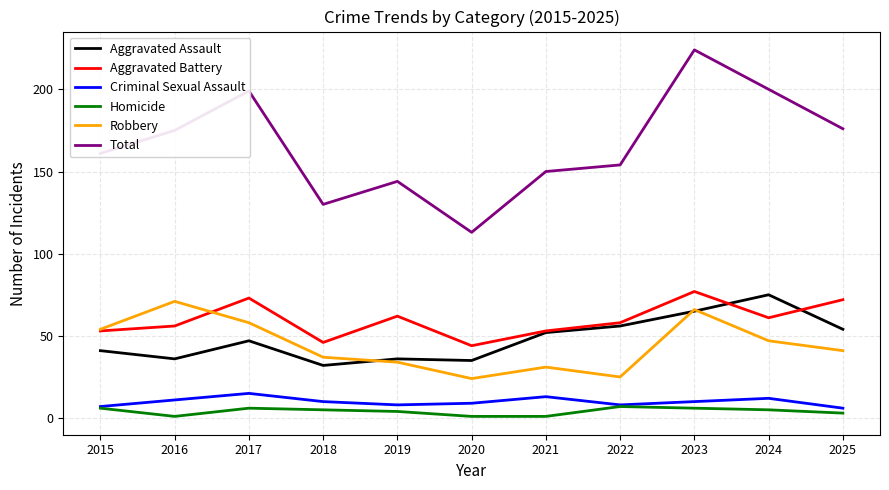

Which category has the highest value across all series?

2023